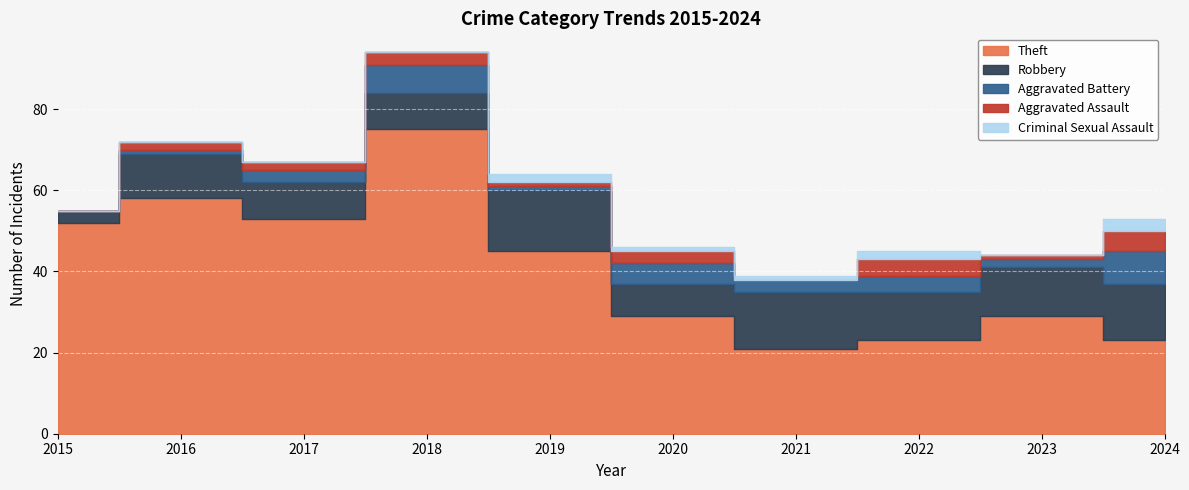

List the labels in order of Theft value, largest first.

2018, 2016, 2017, 2015, 2019, 2020, 2023, 2022, 2024, 2021